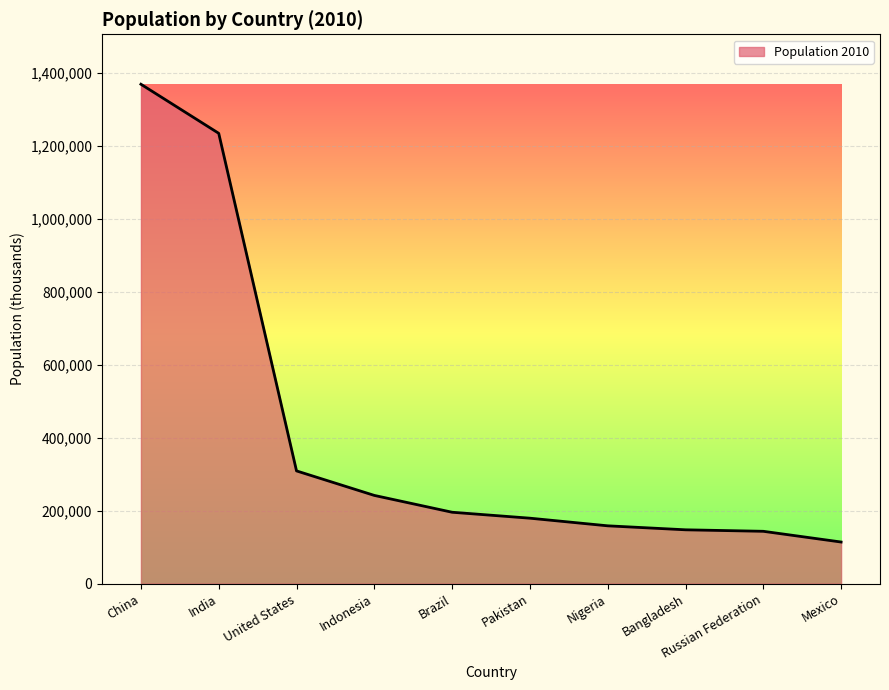

What is the minimum value shown in the chart?

114093